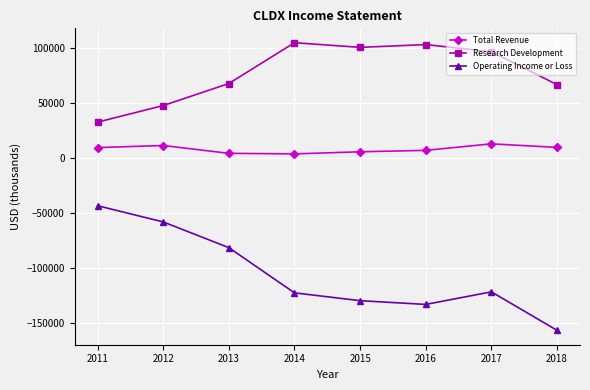

The value of Total Revenue at 2011 is 9300. True or false?

True